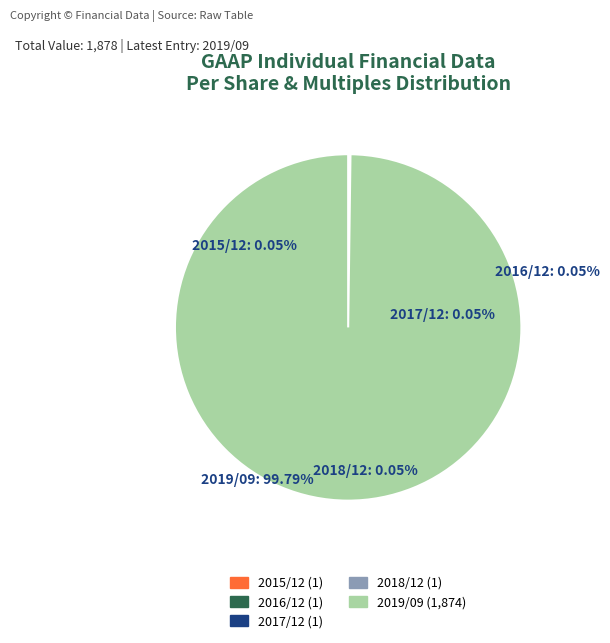

Between 2016/12 and 2015/12, which is larger?

2016/12